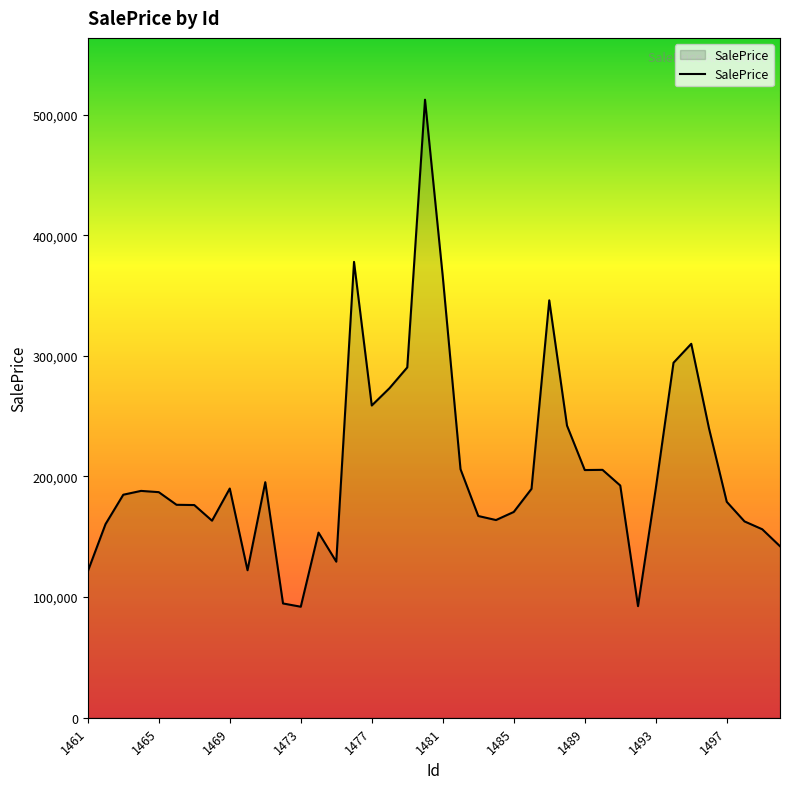

What is the minimum value shown in the chart?

92025.0